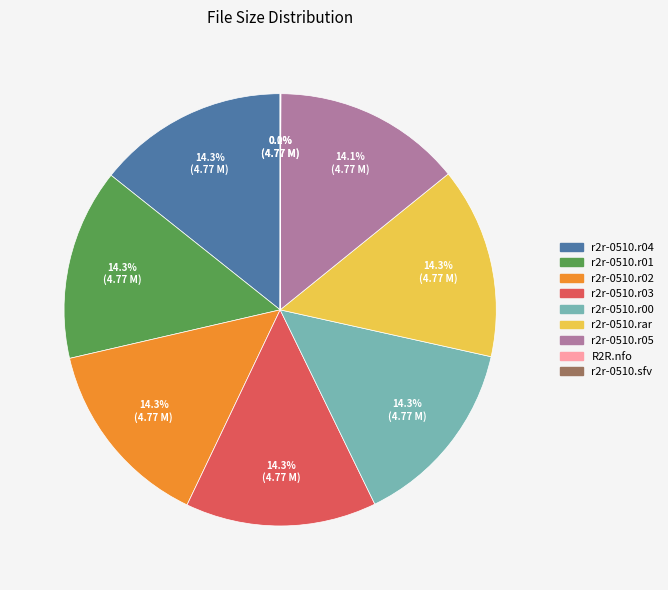

What percentage do r2r-0510.r02 and r2r-0510.r04 together represent?

28.6%